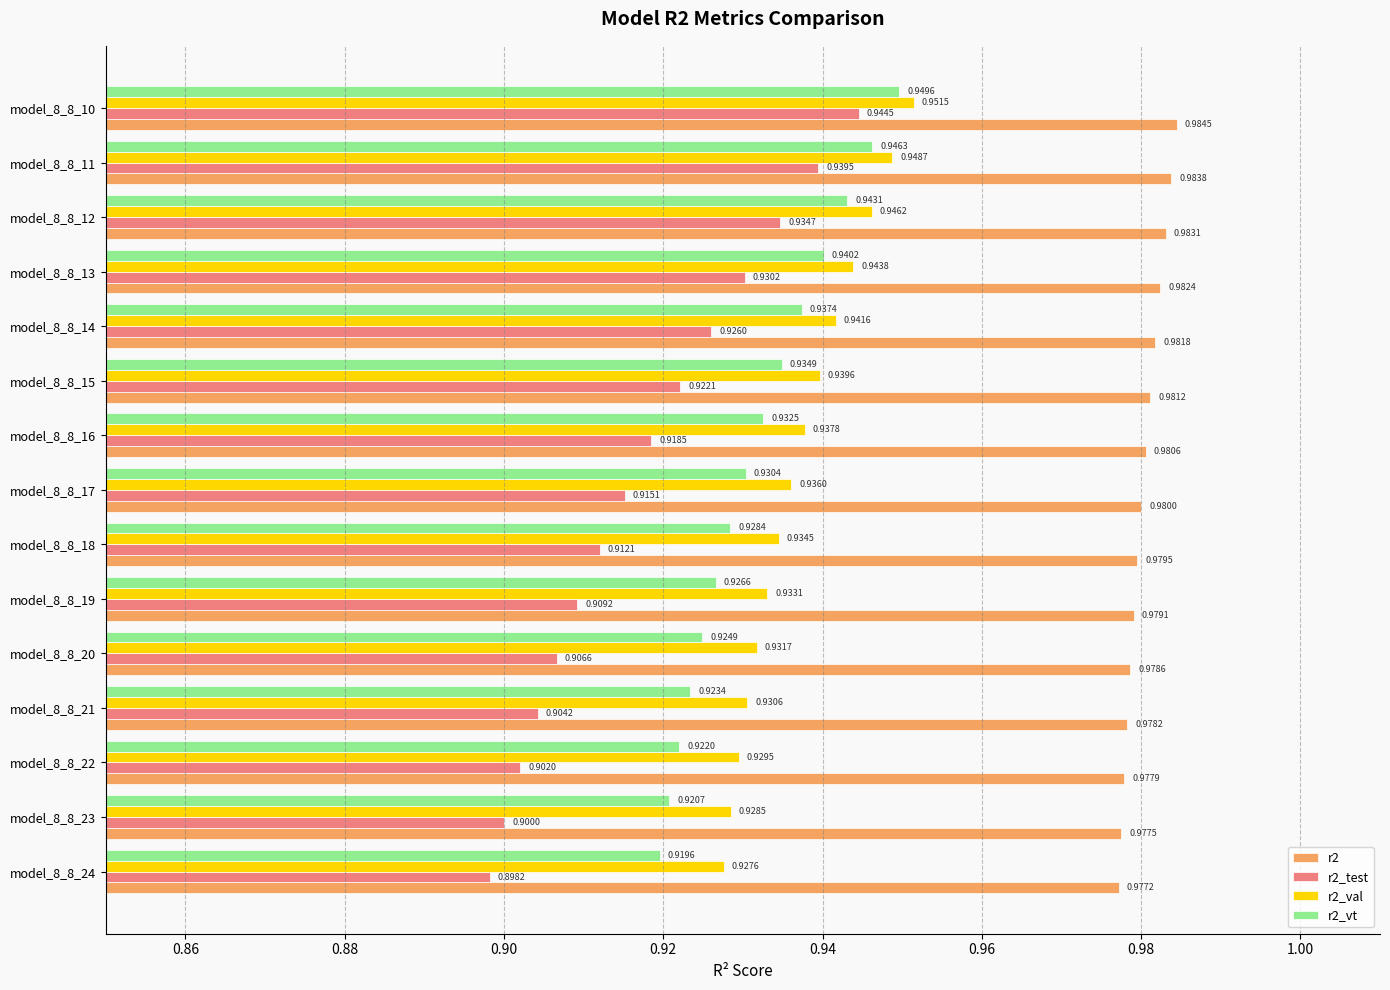

Which series has the widest spread of values?

r2_test